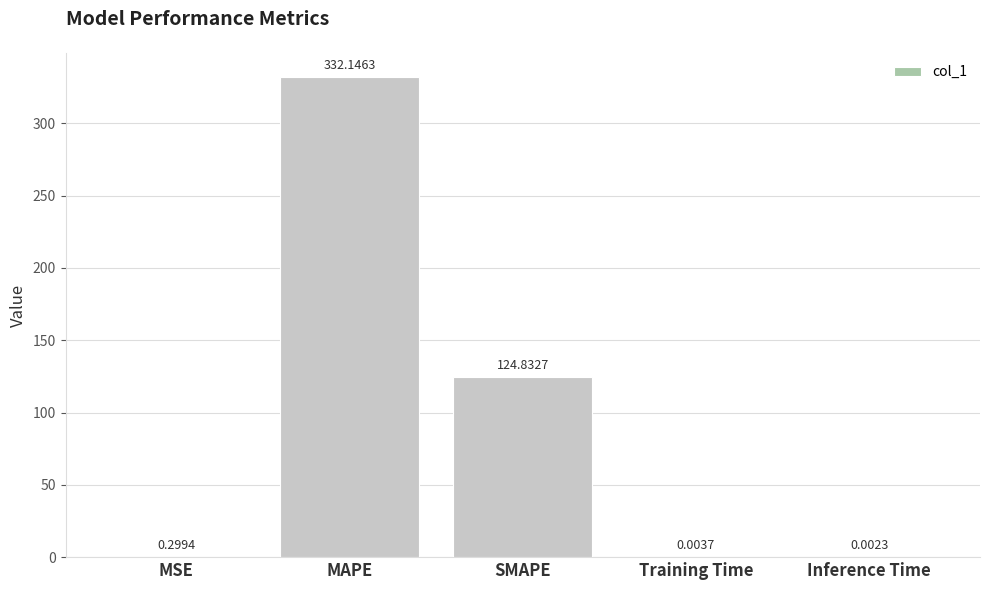

What is the maximum value shown in the chart?

332.1